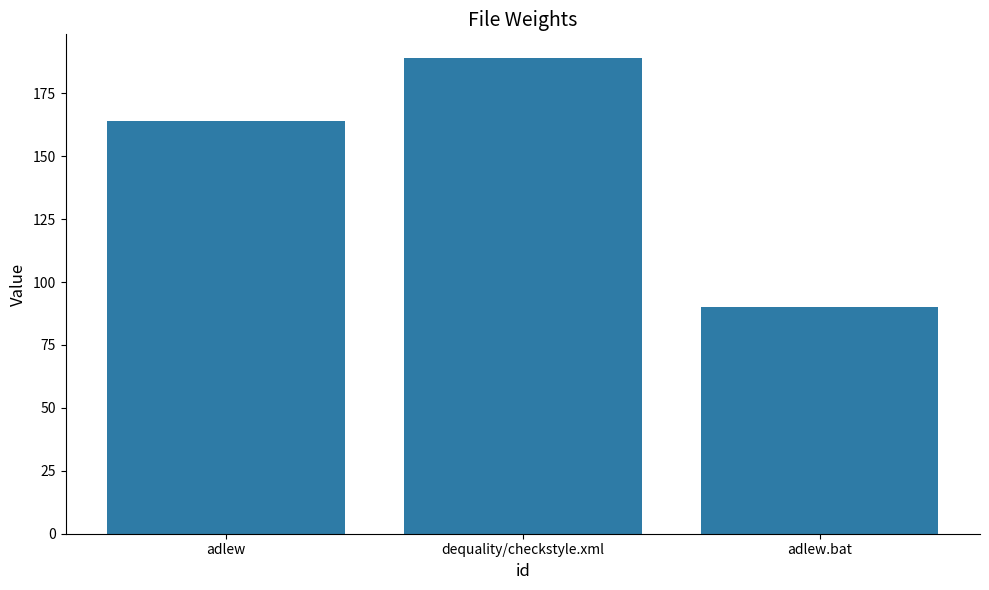

What value does the data have at dequality/checkstyle.xml, to the nearest 5?

190